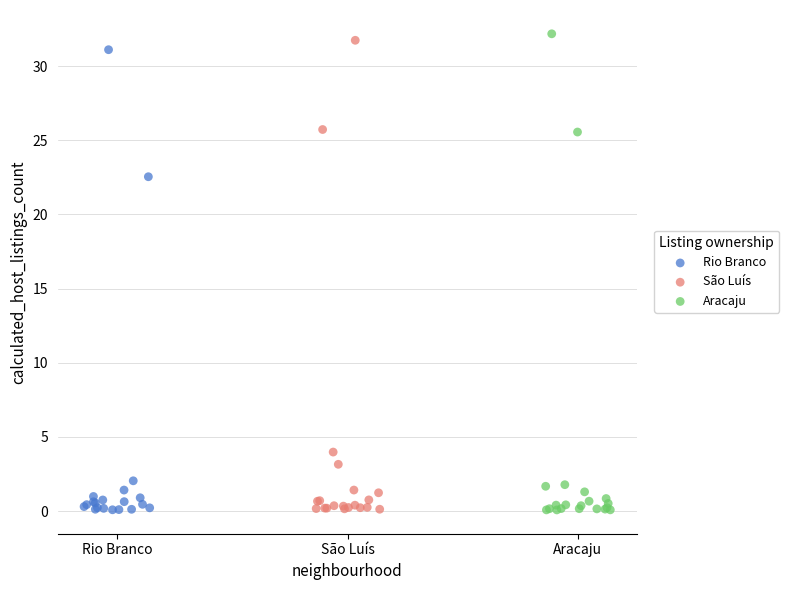

What are all the series names shown in the legend?

Rio Branco, São Luís, Aracaju